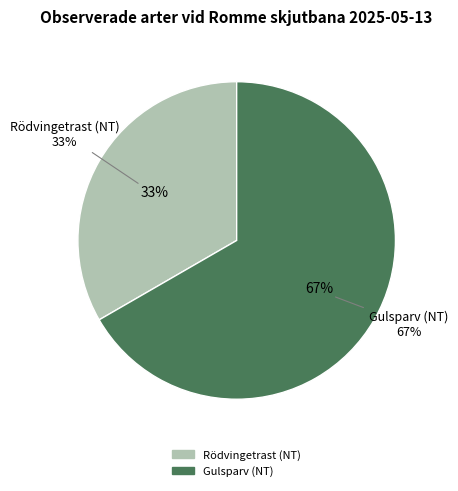

What is the change in value from Rödvingetrast (NT) to Gulsparv (NT)?

+1